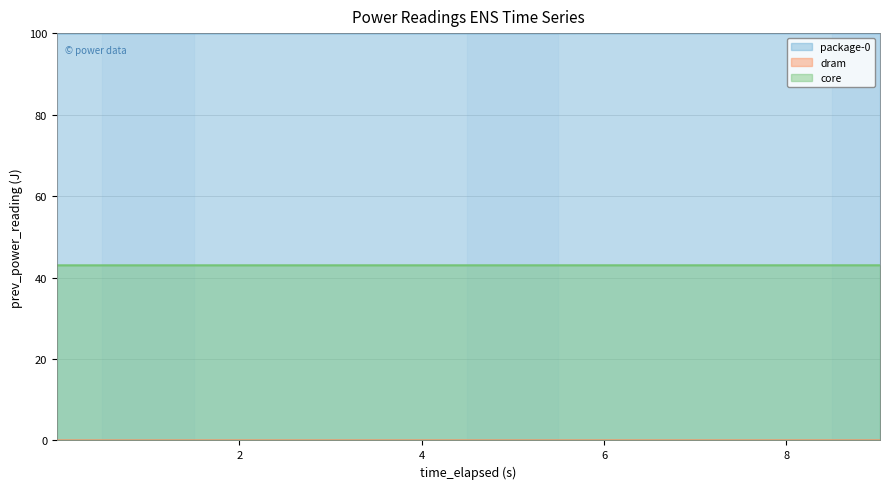

True or false: package-0 and core intersect in this chart.

False